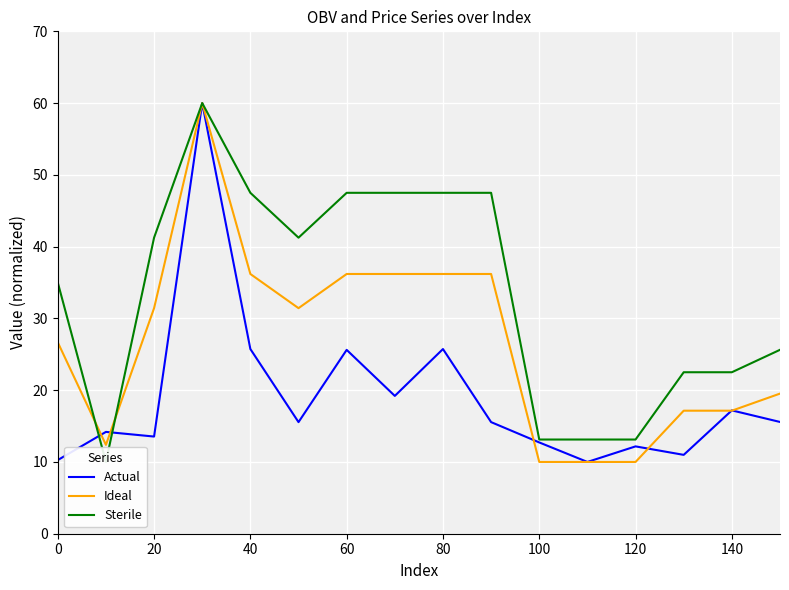

What is the lowest value of the Actual series?

10.0